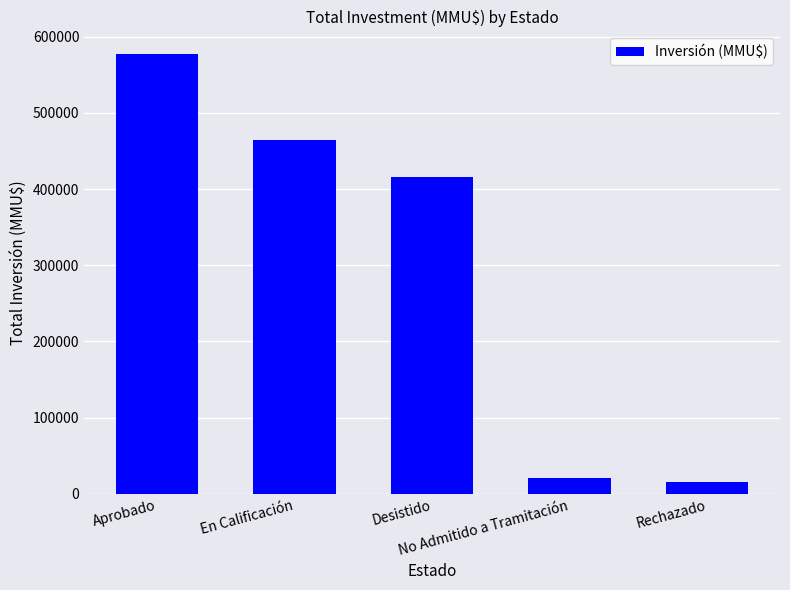

What is the value of the 1st bar from the left?

577910